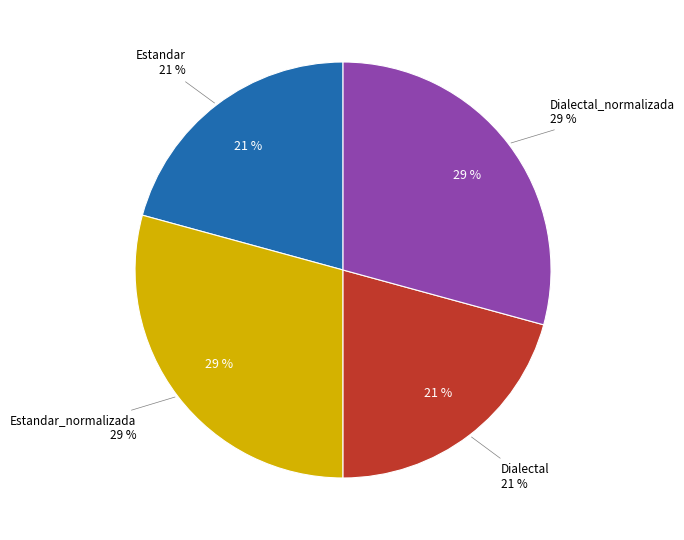

Is there a majority slice in this chart?

No